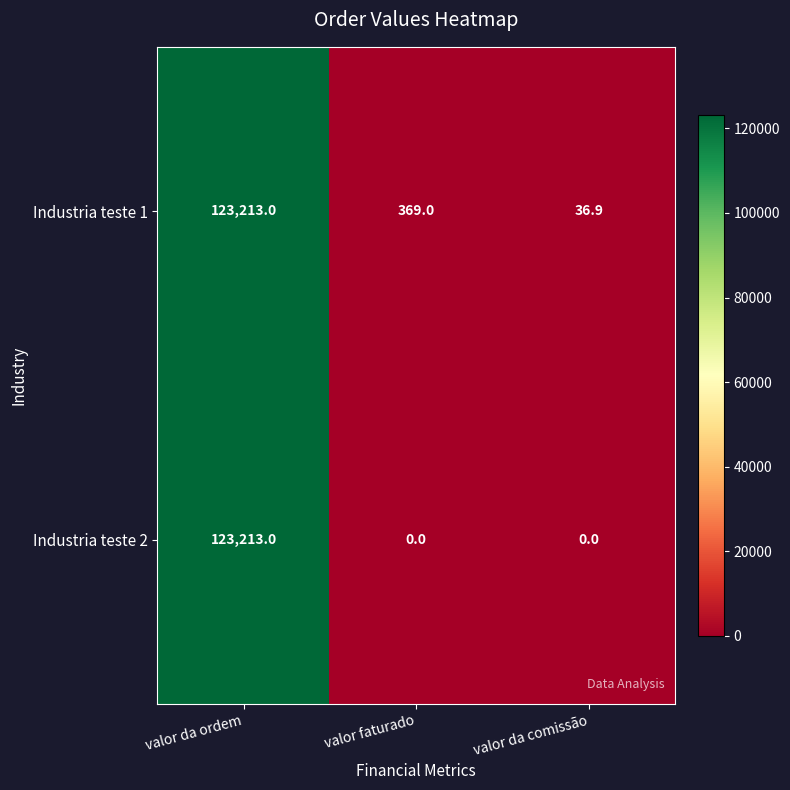

Rank the series at valor da comissão from lowest to highest value.

Industria teste 2, Industria teste 1